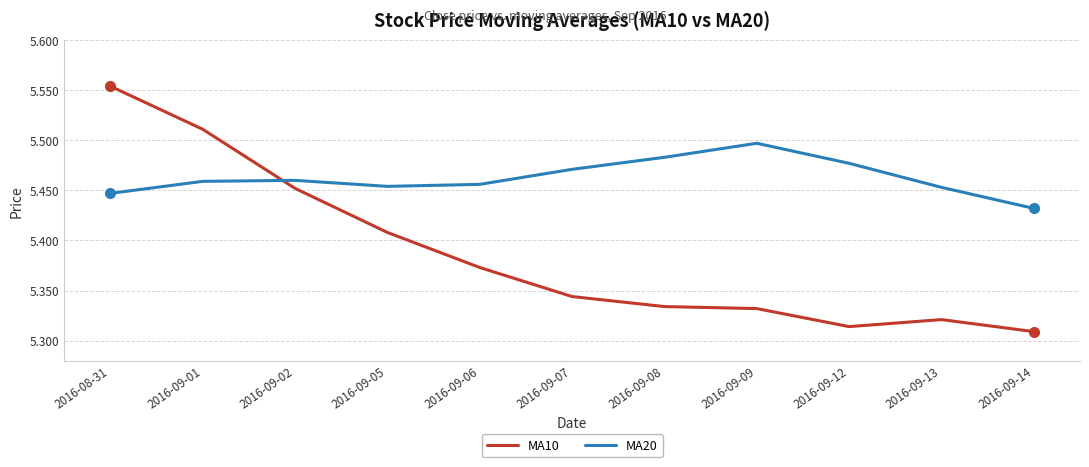

Between 2016-09-02 and 2016-09-12, which series saw the biggest shift?

MA10